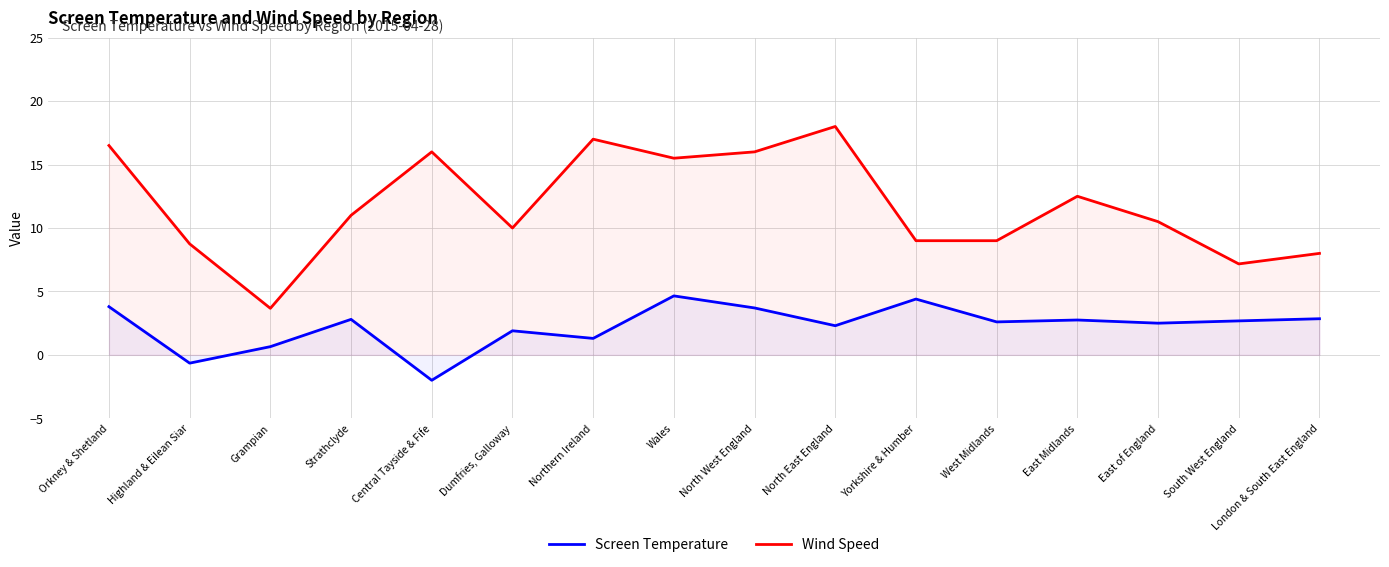

In Screen Temperature, how many points are higher than both neighbors (excluding endpoints)?

5